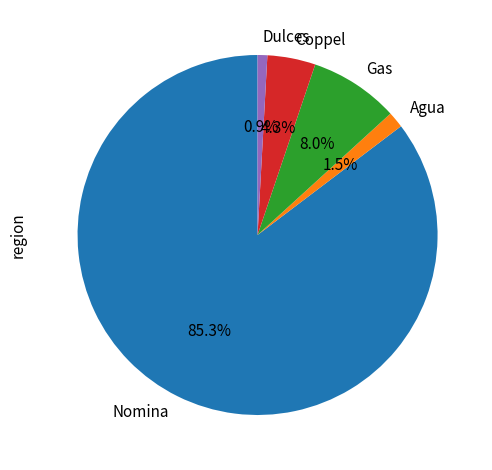

What is the smallest slice in the pie chart?

Dulces